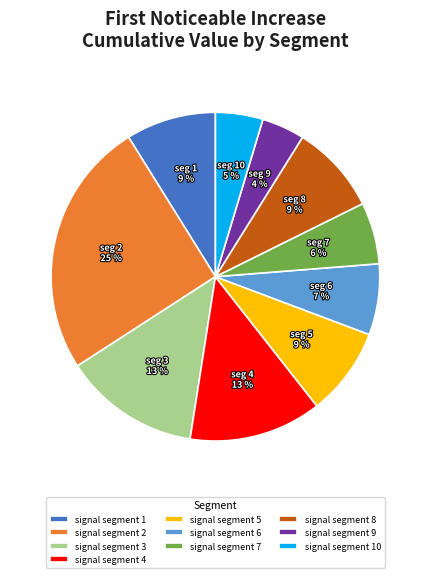

What is the largest slice in the pie chart?

signal segment 2